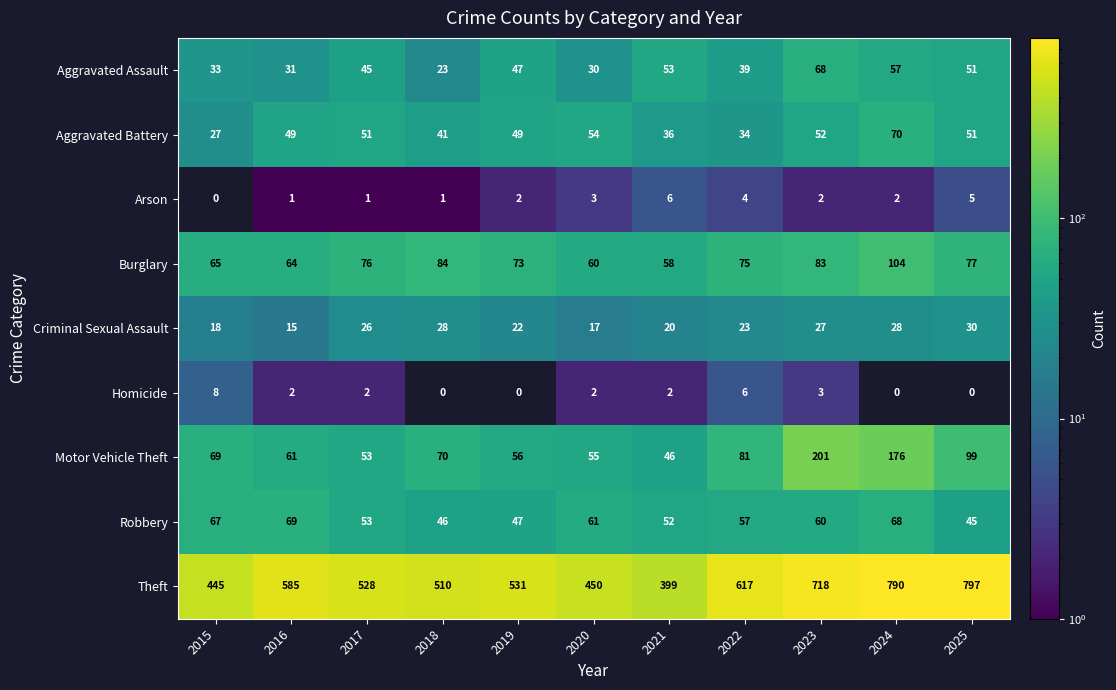

What is the sum of the Burglary values at 2025 and 2020?

137